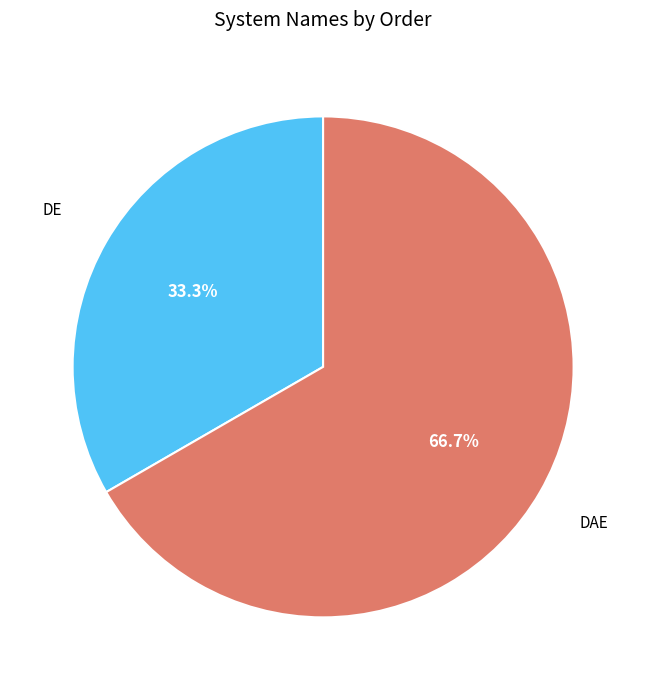

What is the smallest slice in the pie chart?

DE